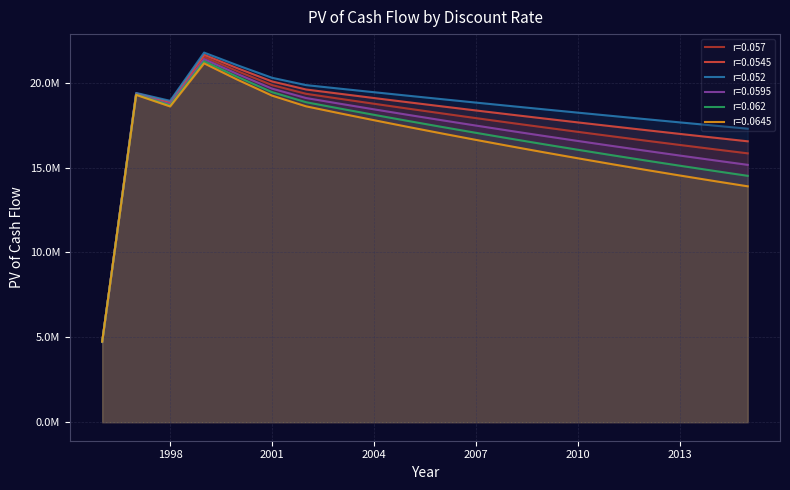

What is the value of the r=0.0645 point at the 6th from the left?

19239512.5